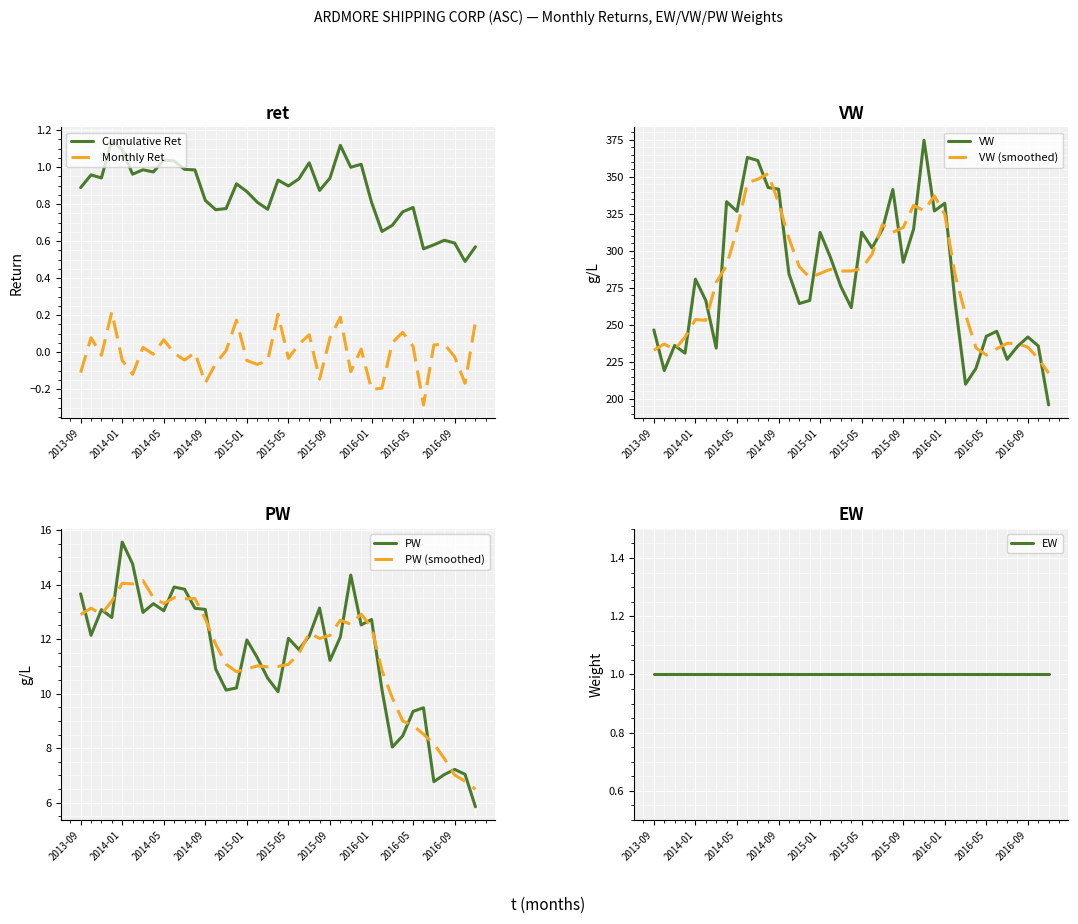

What is the minimum value for Cumulative Ret?

0.5